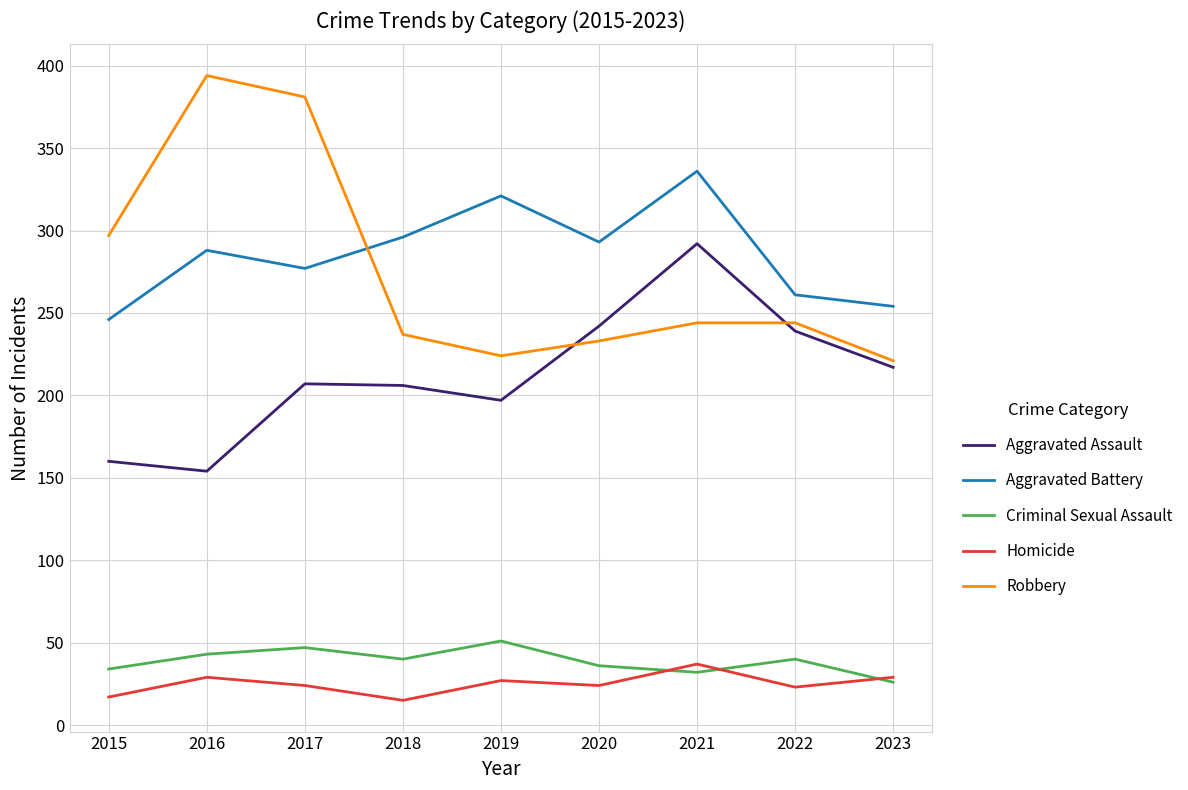

Which series has the widest spread of values?

Robbery